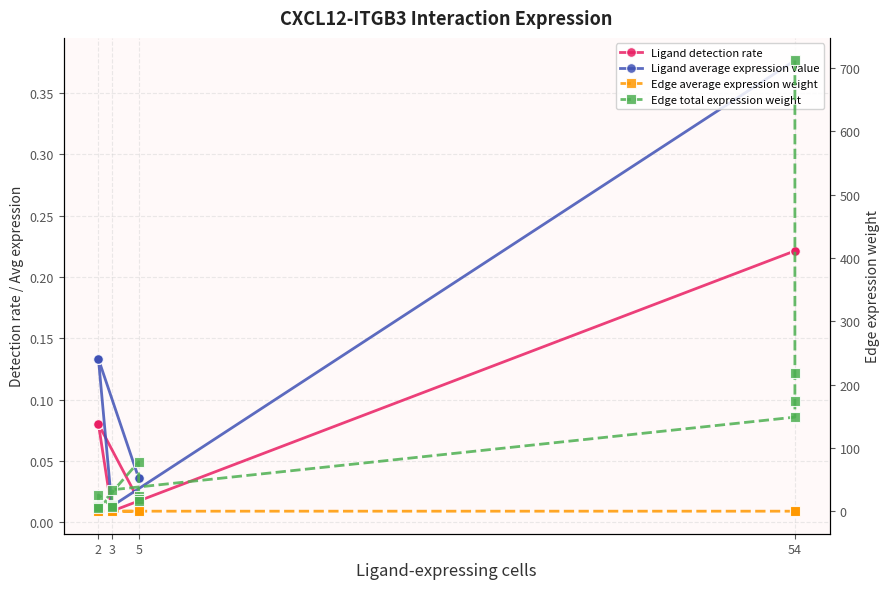

Which series has the largest total across all categories?

Edge total expression weight